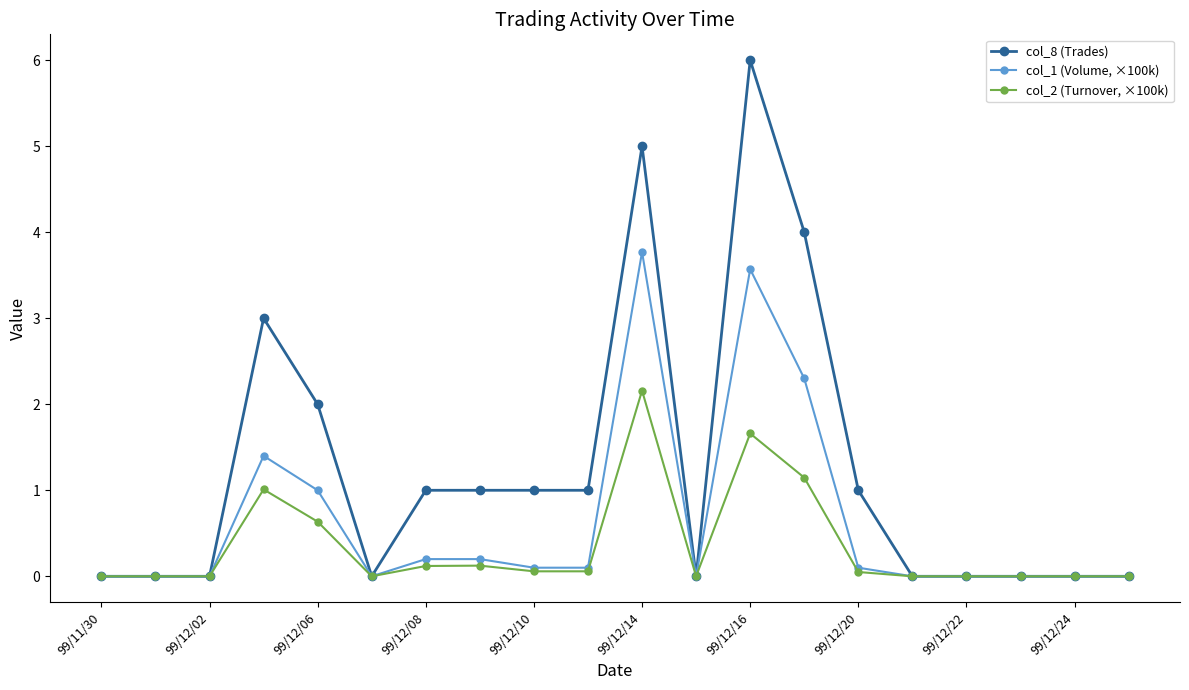

What is the maximum value for col_2 (Turnover, ×100k)?

2.2